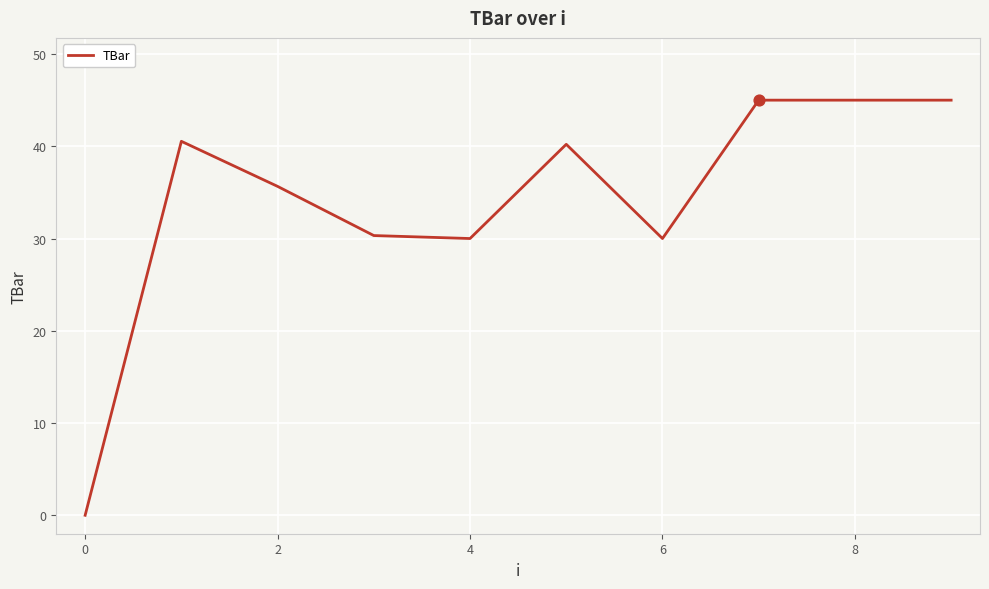

What is the maximum value shown in the chart?

45.0